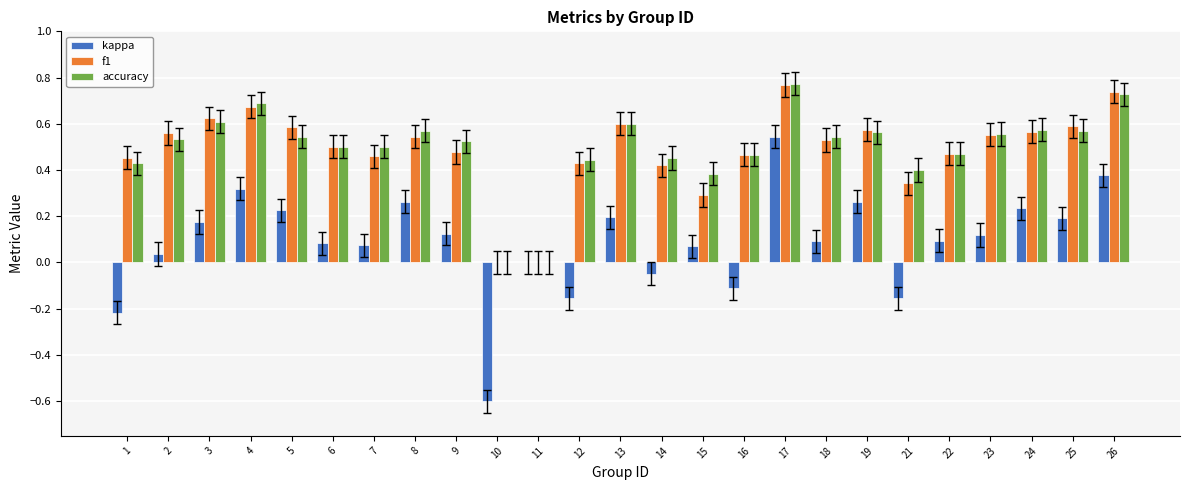

True or false: accuracy has a value of 0.6 at 23.

True